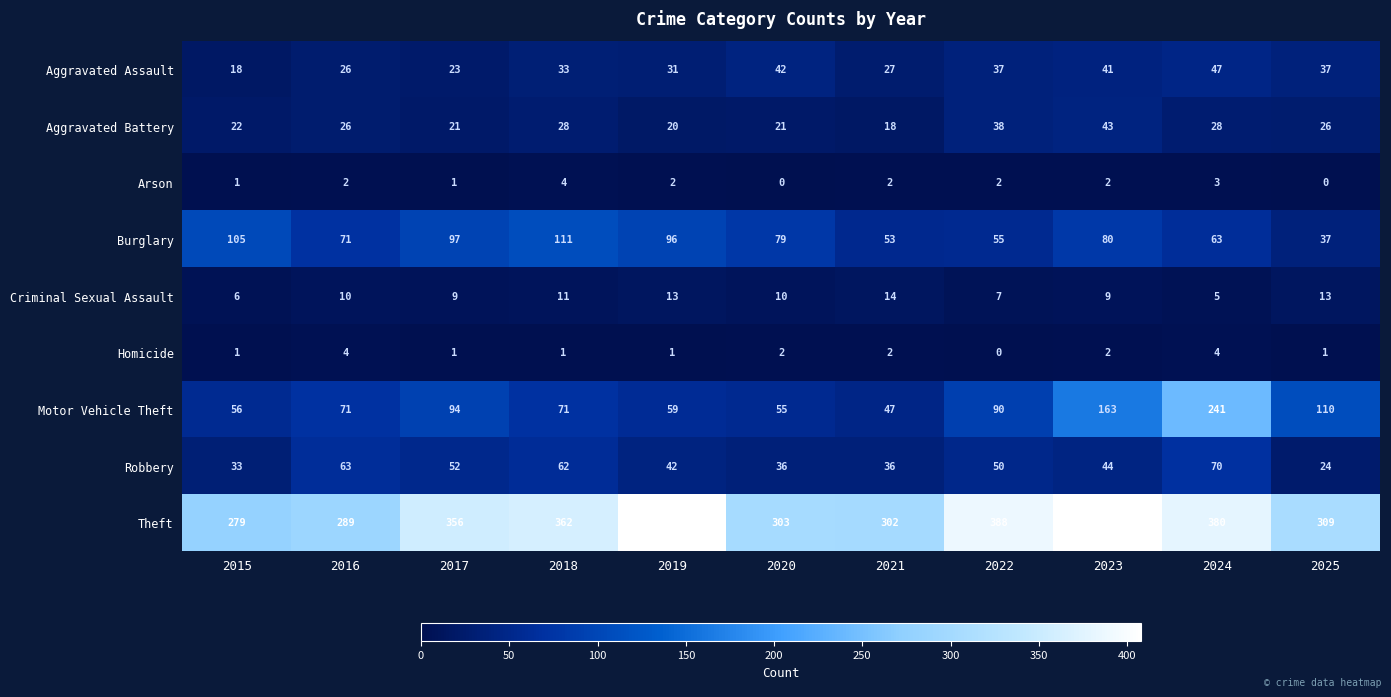

What value does the Arson series have at 2024?

3